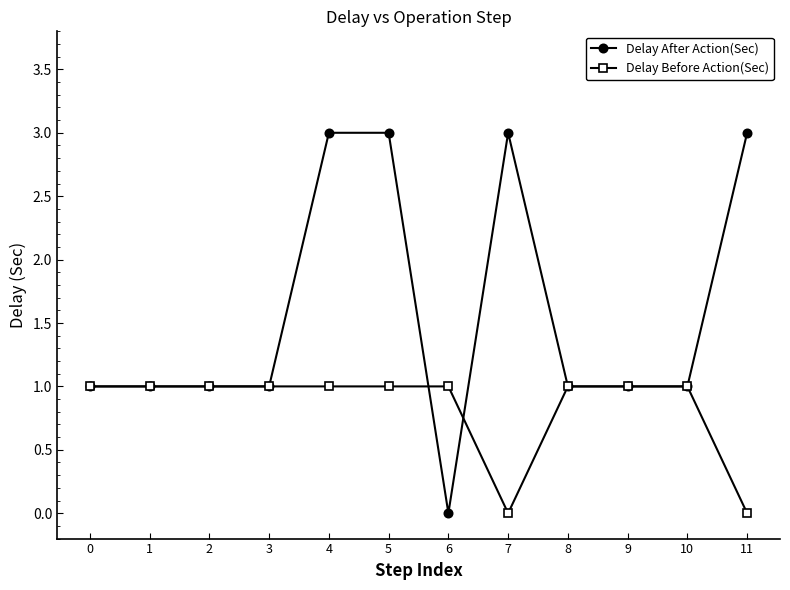

What is the greatest value displayed?

3